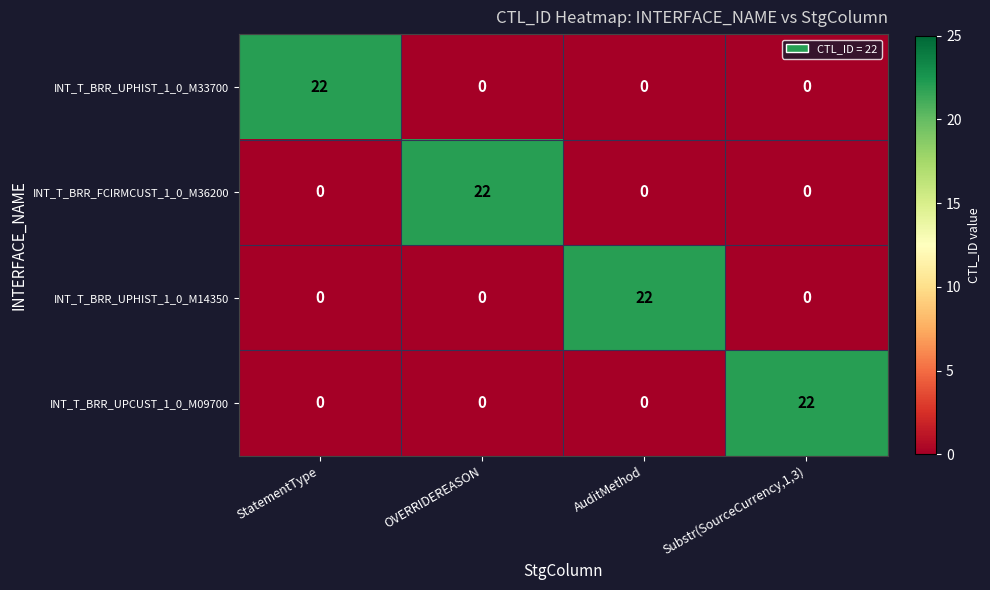

At how many categories does at least one series exceed 14?

4